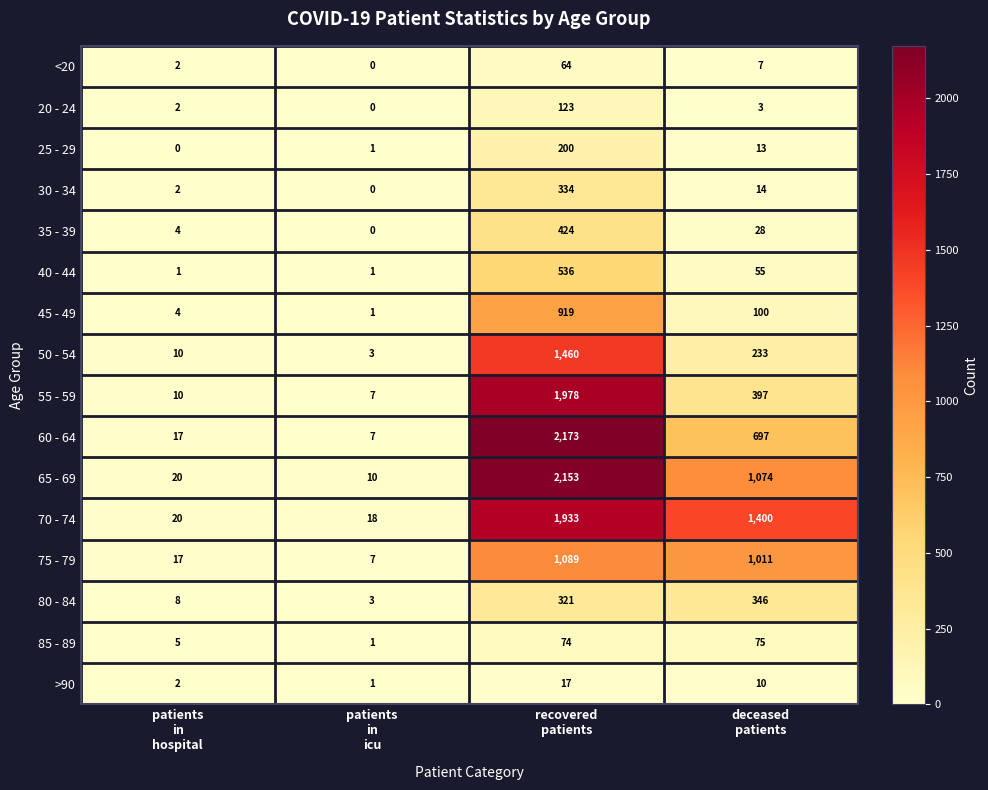

What is the average value of the 40 - 44 series?

148